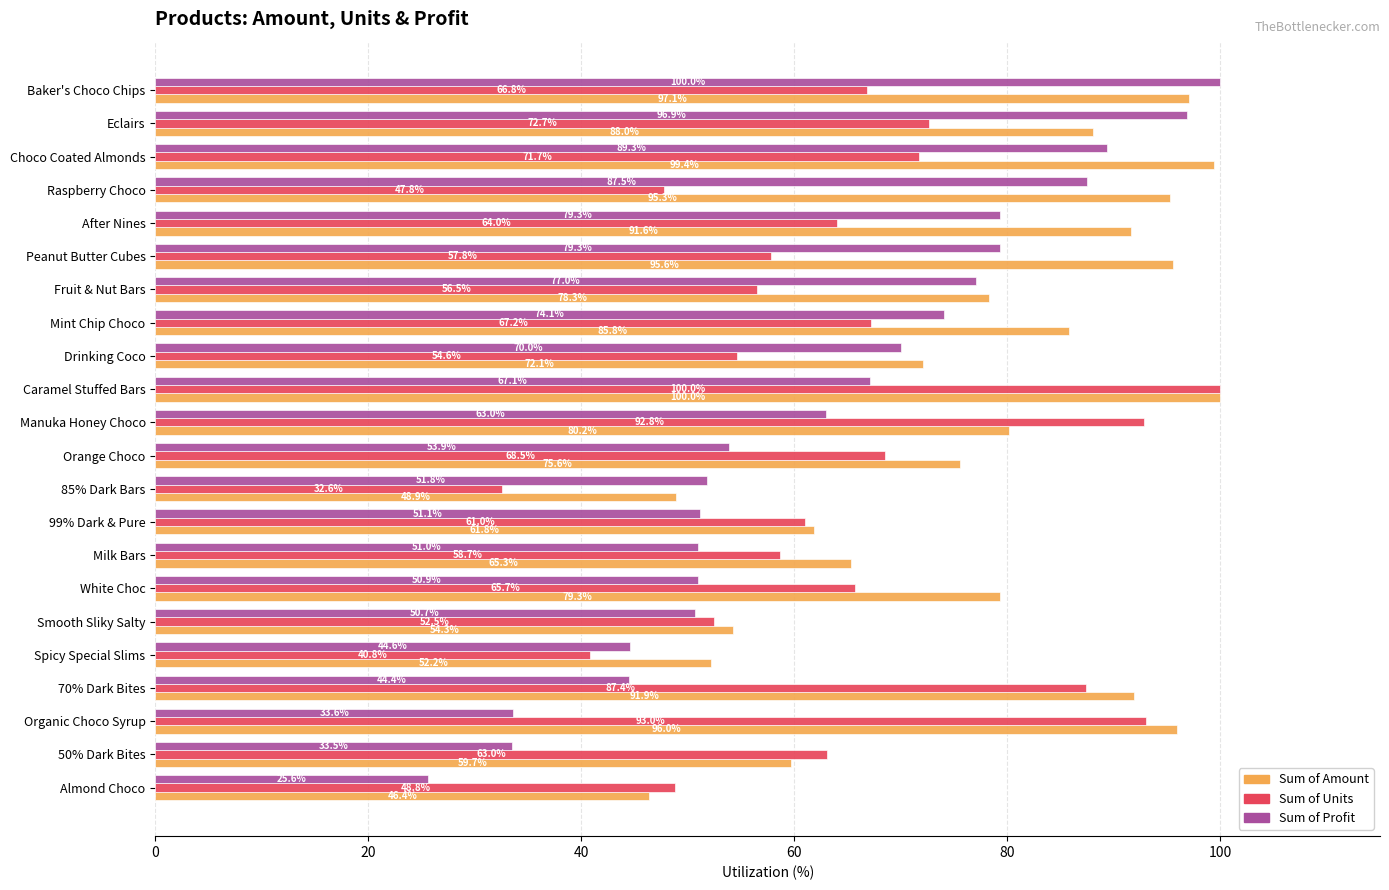

What is the difference between the maximum and minimum values in the Sum of Profit series?

74.4